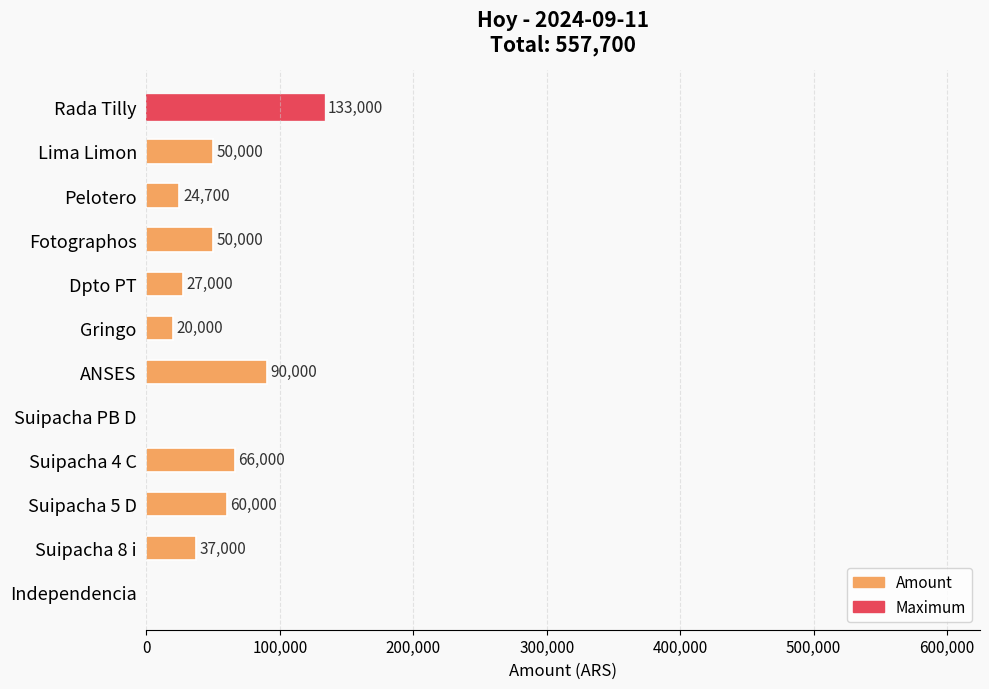

What is the sum of all values?

557700